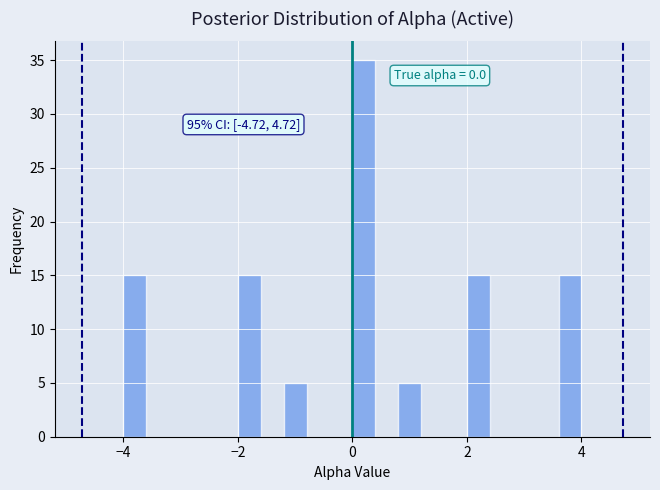

Read against the x-axis, roughly where is the centre of the tallest bar?

0.2